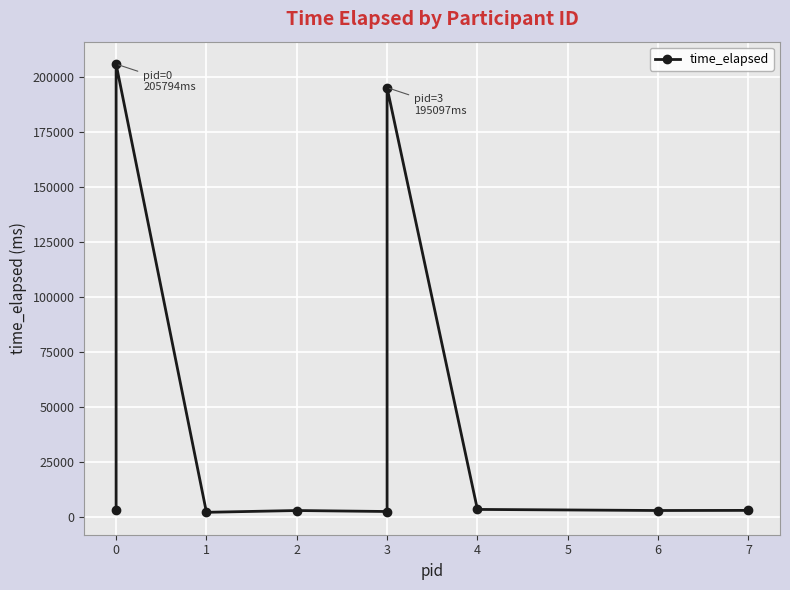

What is the label of the 6th point from the right?

2